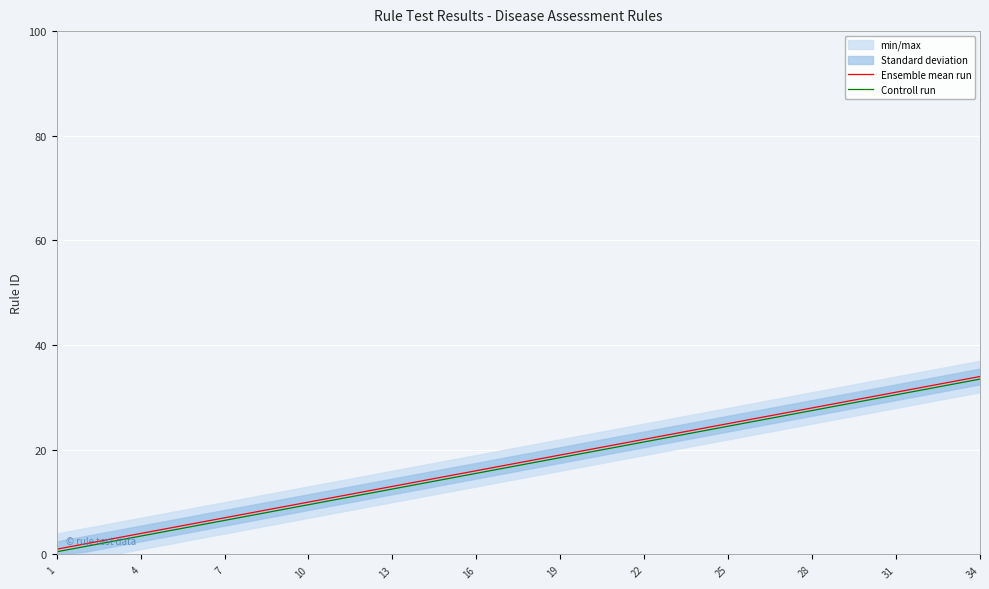

Rank the series at 19 from lowest to highest value.

Controll run, Ensemble mean run